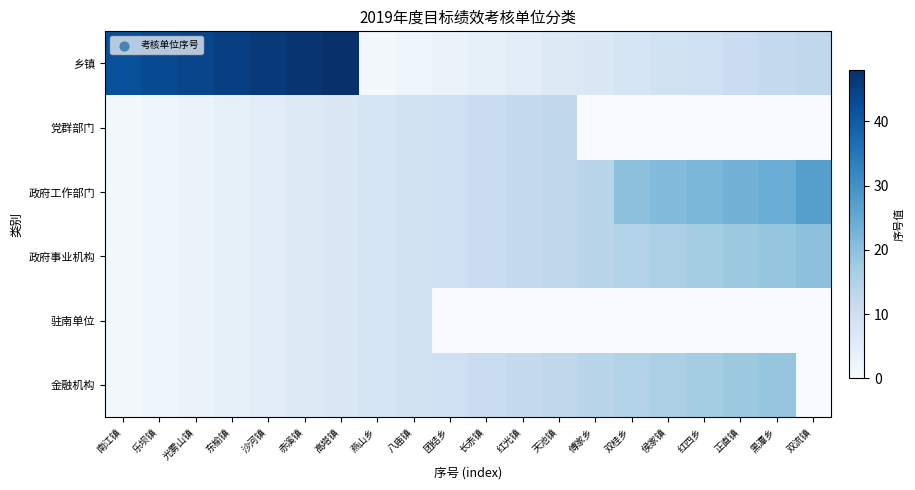

What is the spread (max minus min) of values at 赤溪镇?

41